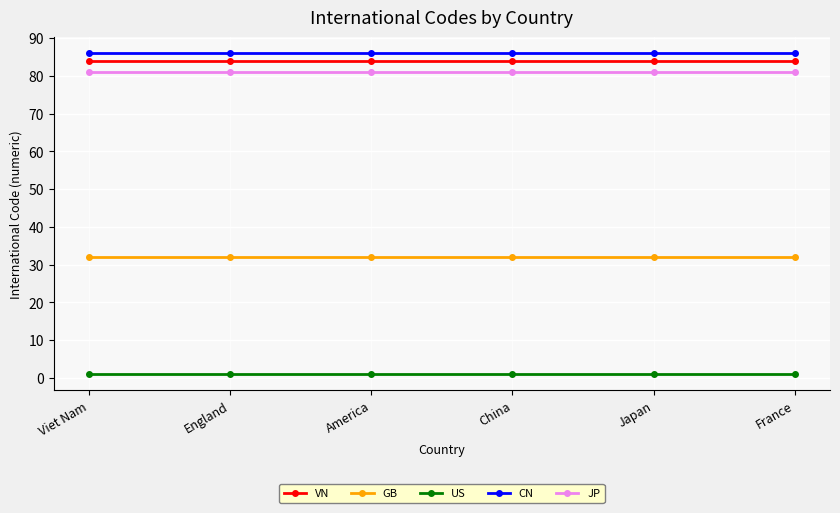

What is the average value of the VN series?

84